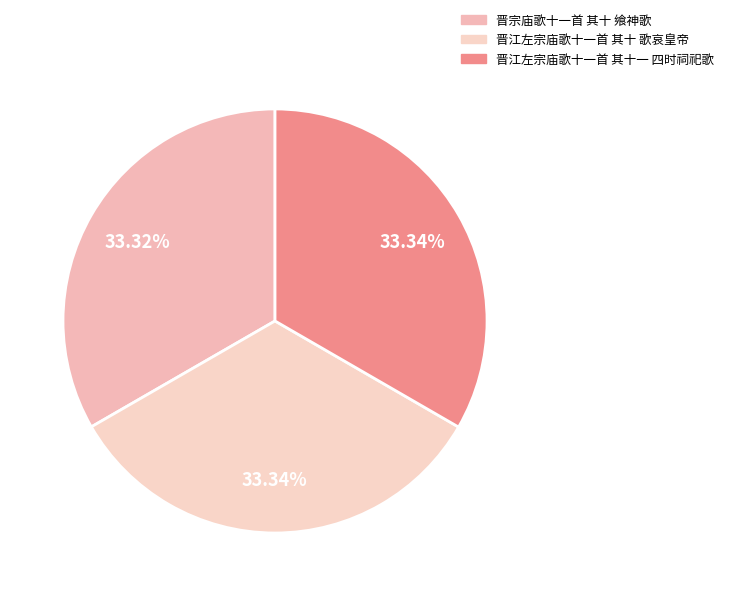

Which slice is the smallest?

晋宗庙歌十一首 其十 飨神歌